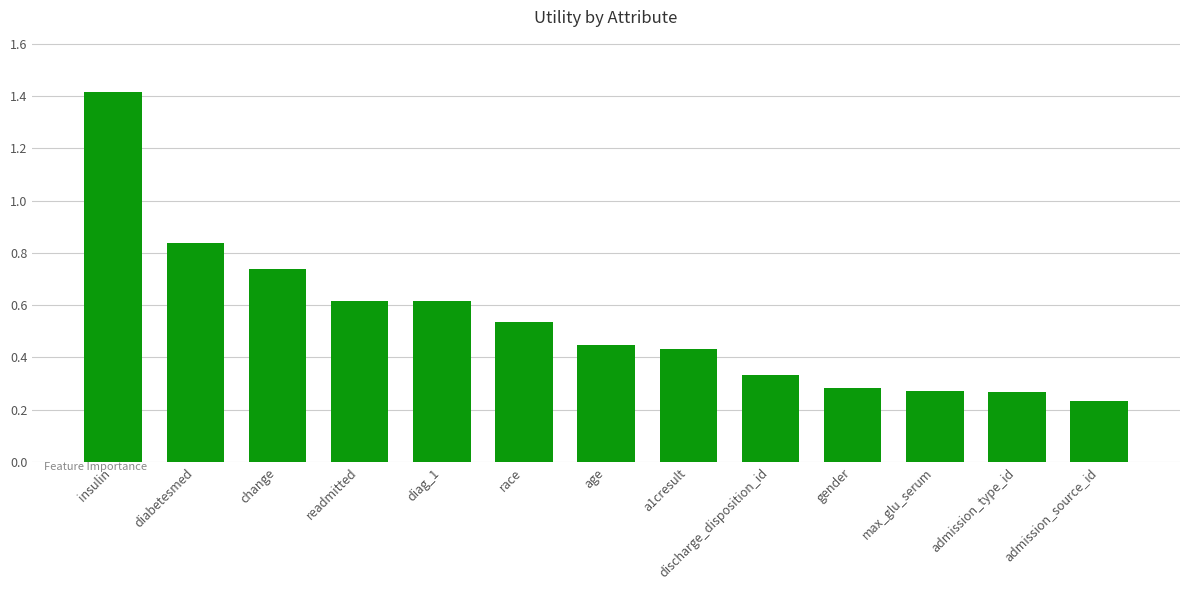

The chart shows a value of 0.7 at age. True or false?

False